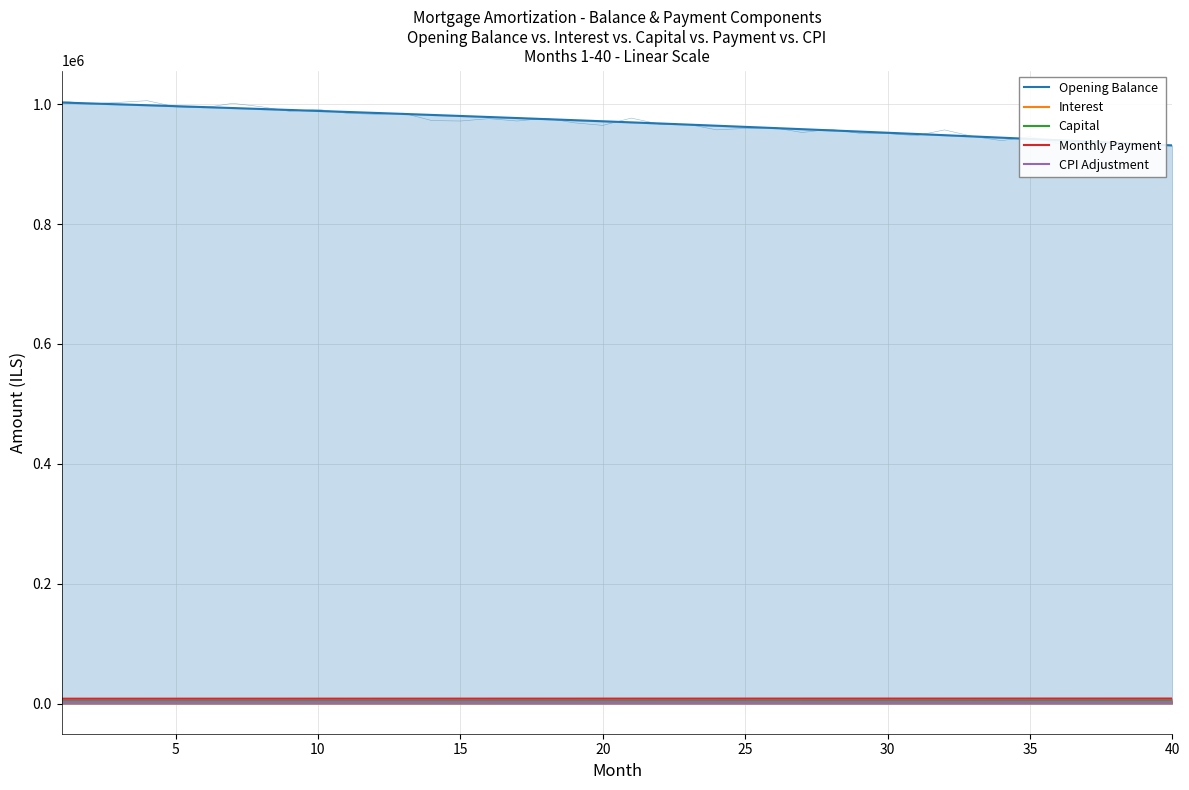

The Opening Balance series shows 971646.8 at 20. True or false?

True